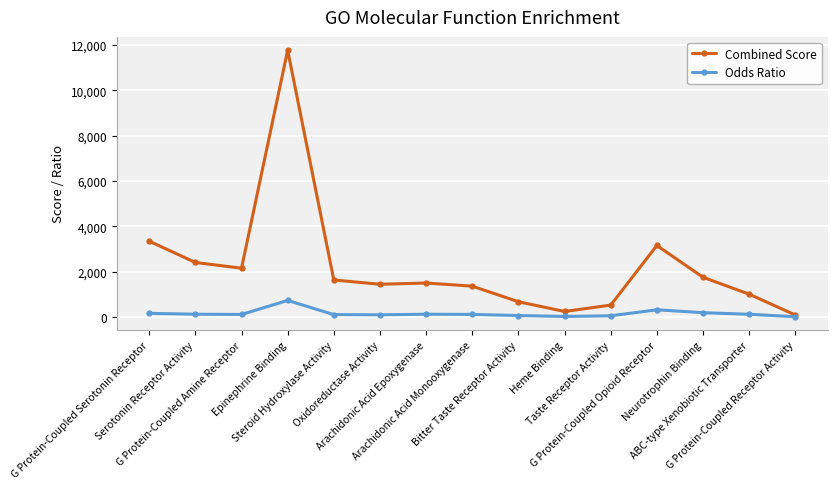

Which series has the largest range (max minus min)?

Combined Score